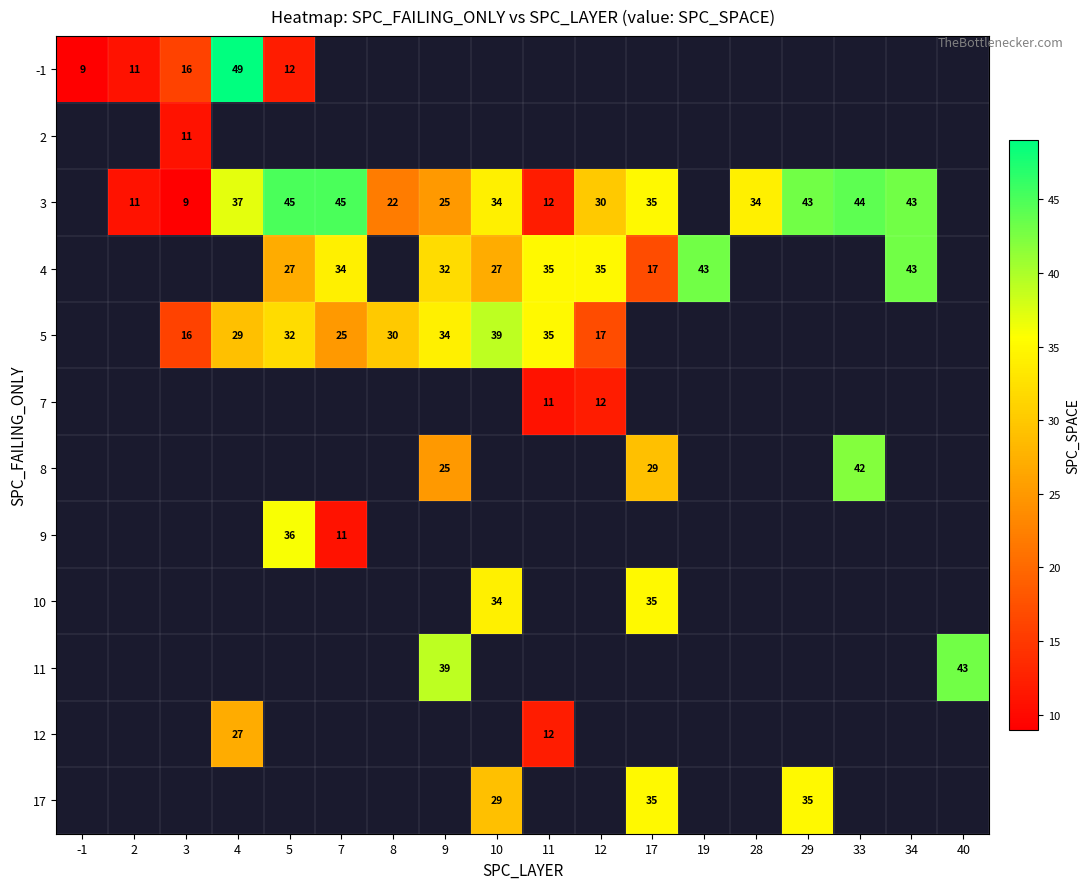

True or false: 4 has a value of 27 at 17.

False